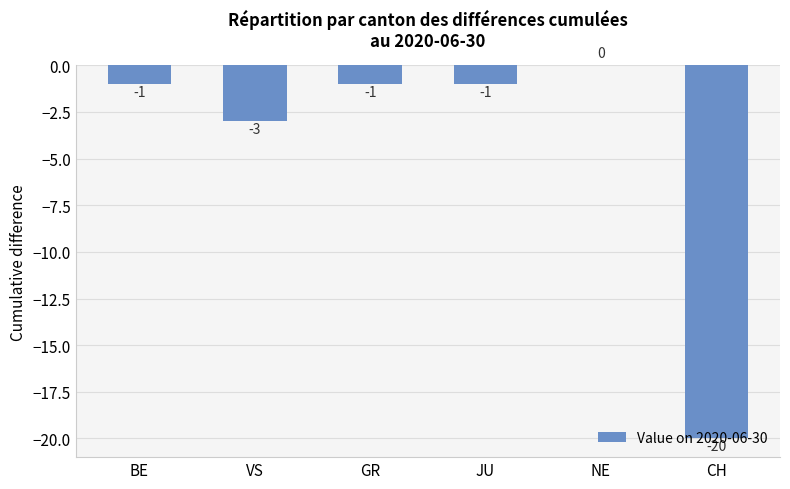

True or false: the data shows -1 at BE.

True